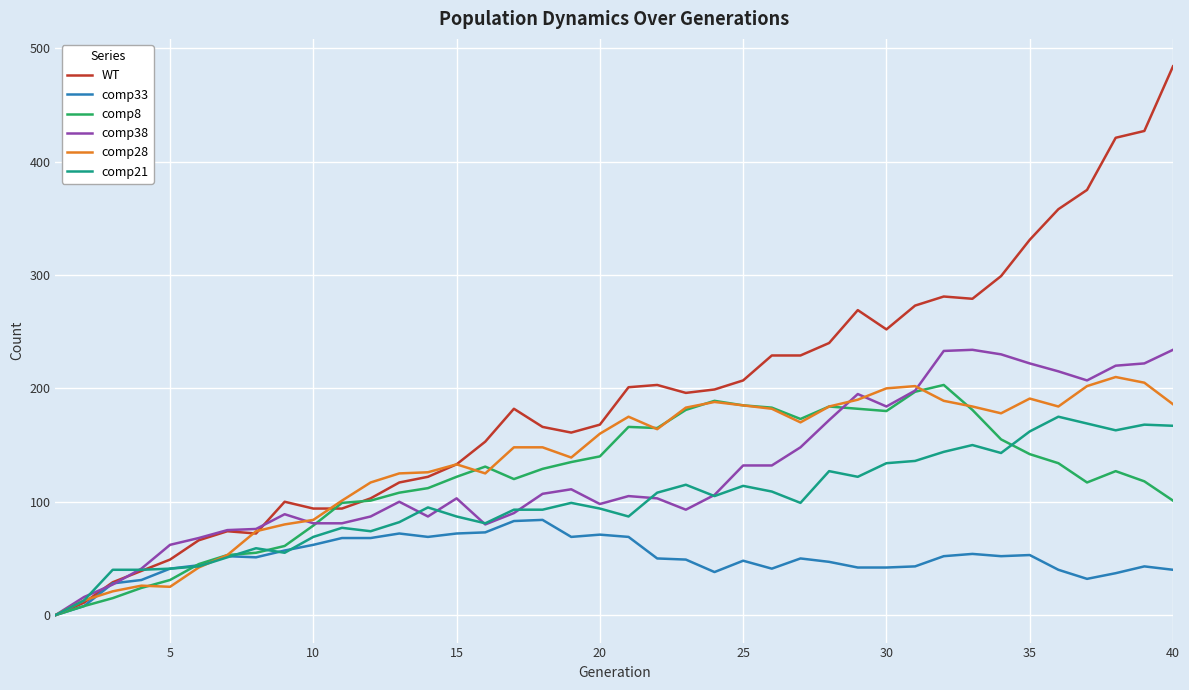

Which series has the largest total across all categories?

WT